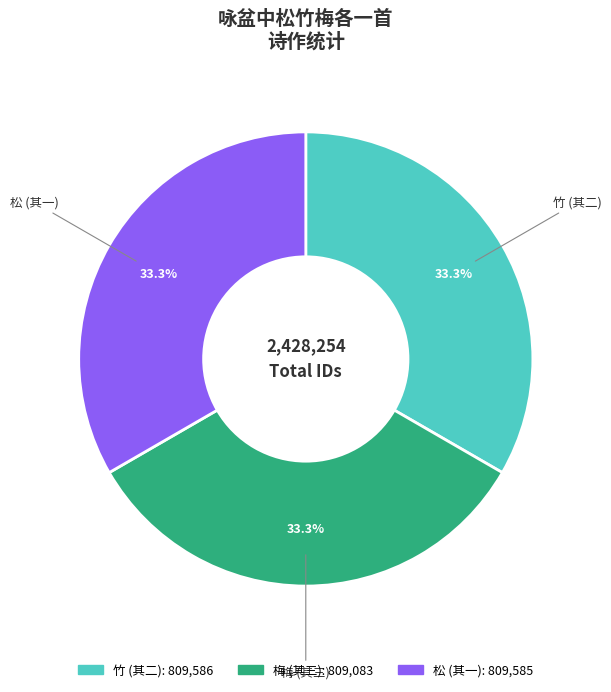

Count the number of slices in the pie.

3